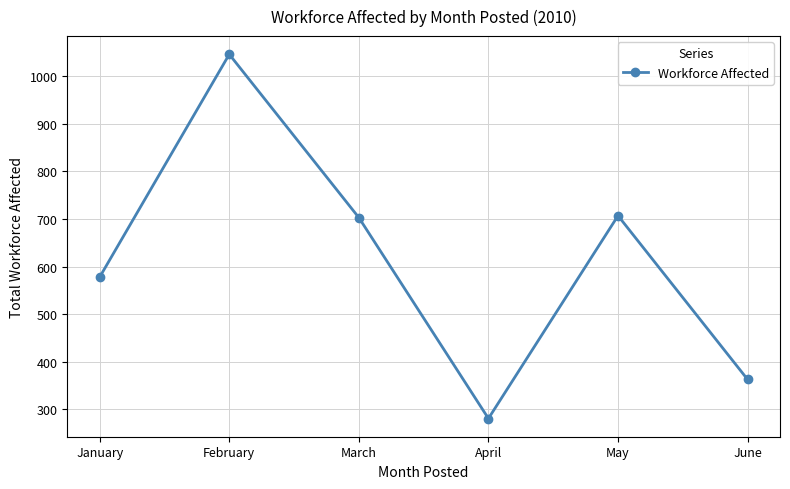

Where does the data first go above 703?

February